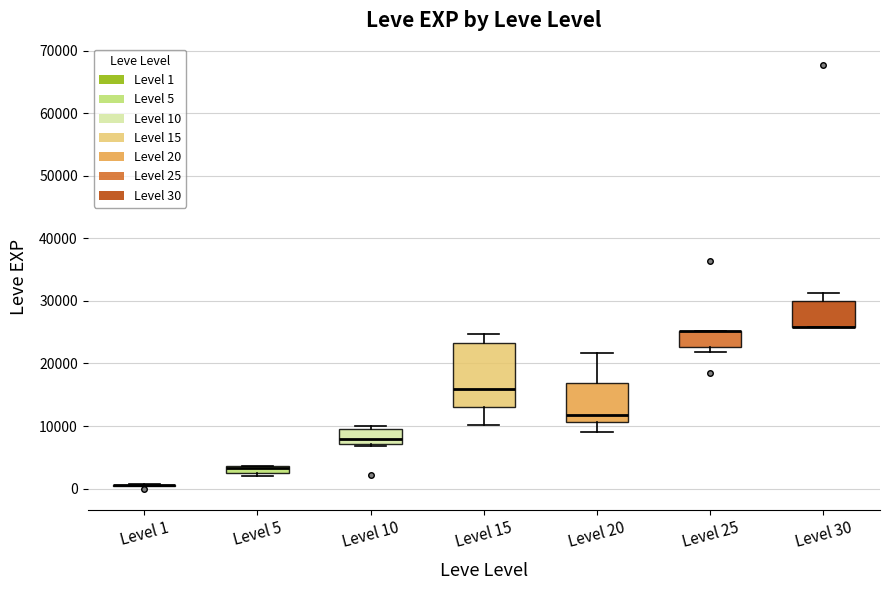

Where does the median line of the box for Level 10 sit on the y-axis? The values are not printed on the chart, so give them approximately, as read against the axis.

8000